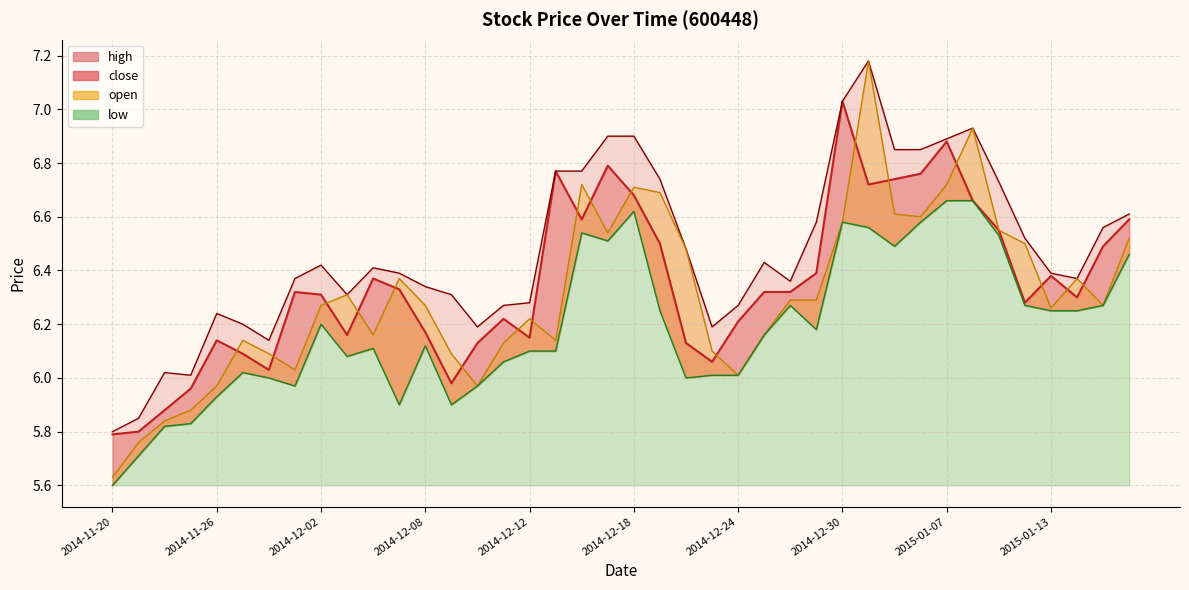

At which category does the chart reach its peak across all series?

2014-12-31